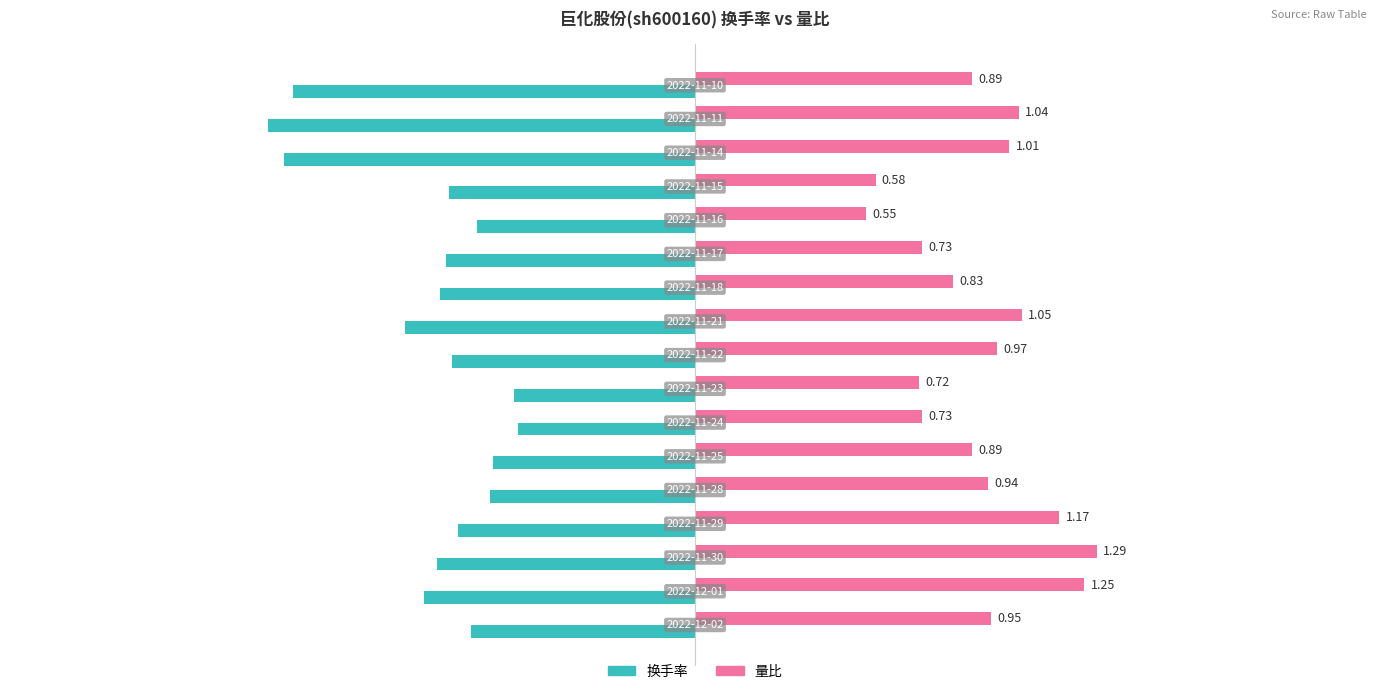

List the series in order of their peak value, highest first.

量比, 换手率